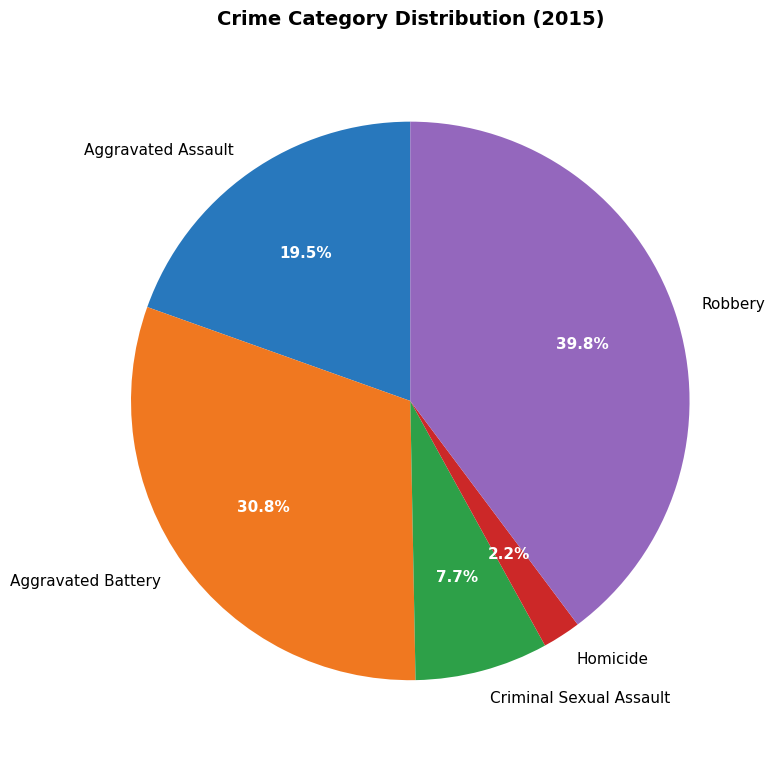

Rank the categories by value from lowest to highest.

Homicide, Criminal Sexual Assault, Aggravated Assault, Aggravated Battery, Robbery